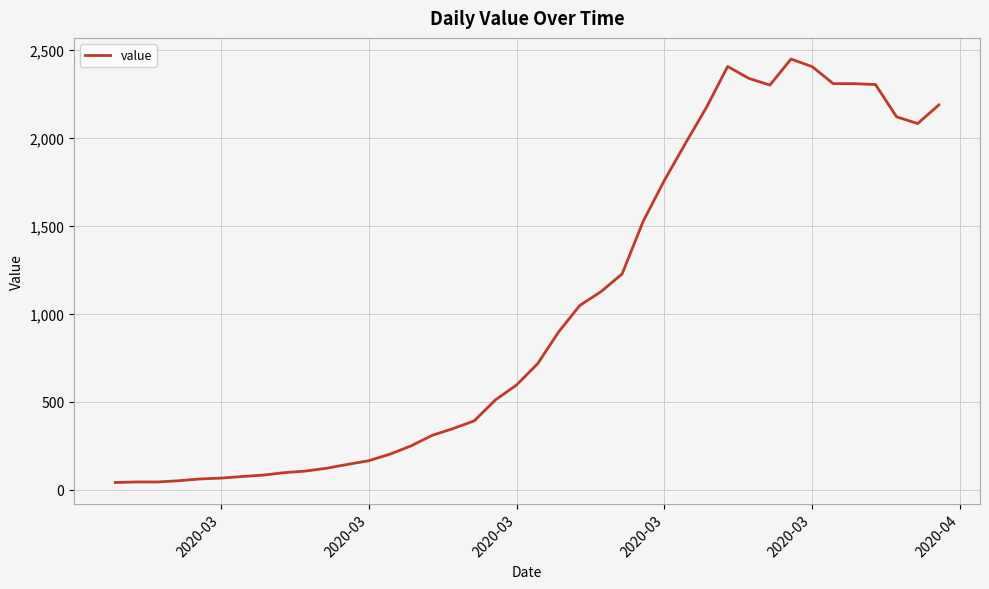

What is the difference between the maximum and minimum values?

2410